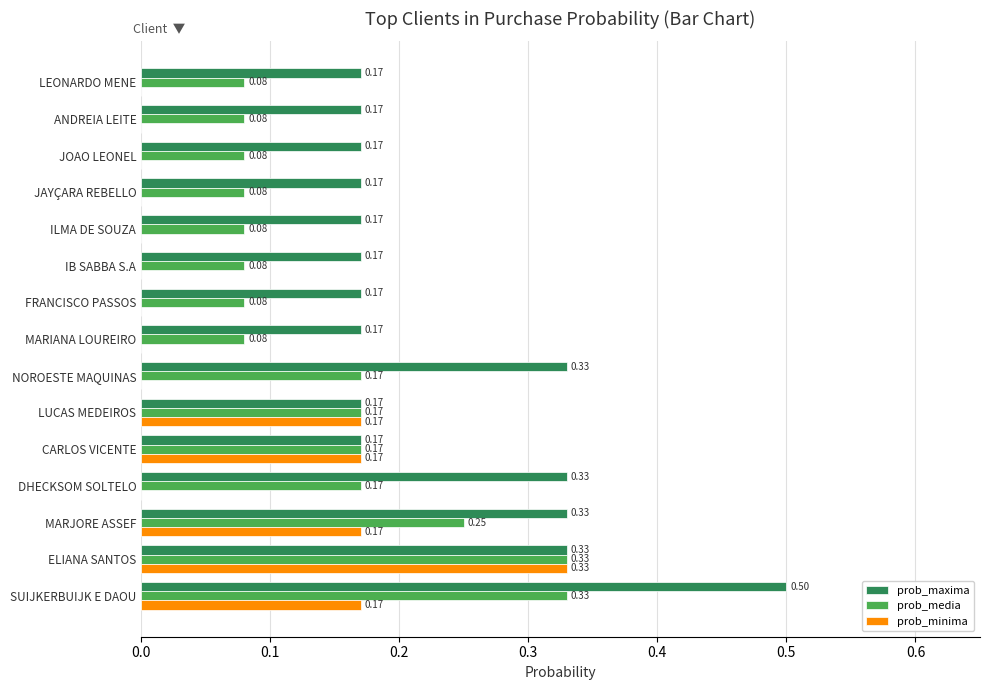

At which category is the sum across all series the highest?

SUIJKERBUIJK E DAOU